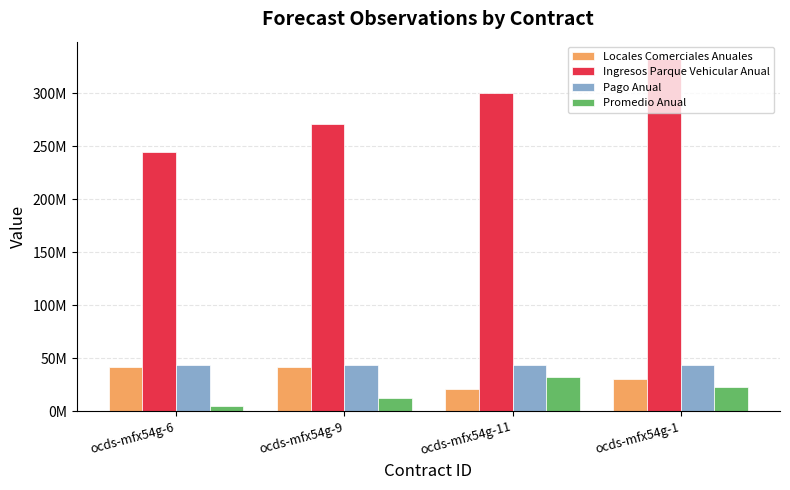

What is the label of the 1st bar from the left?

ocds-mfx54g-6